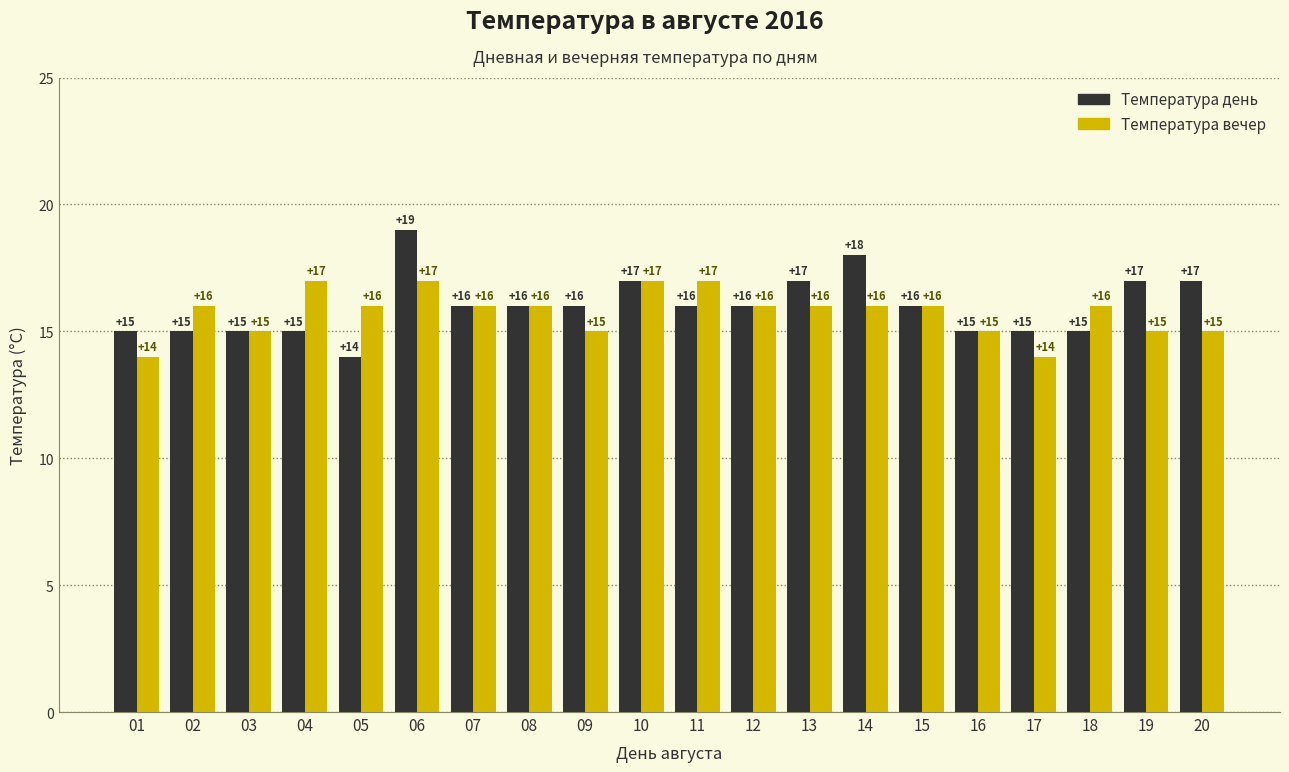

What value does the Температура вечер series have at 03?

15